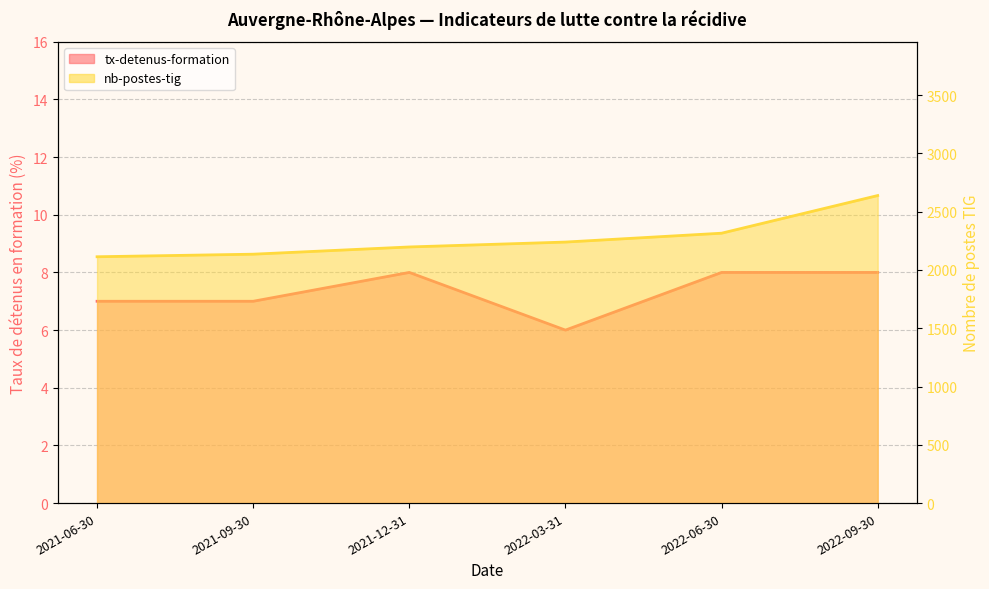

What position from the right is 2021-09-30?

5